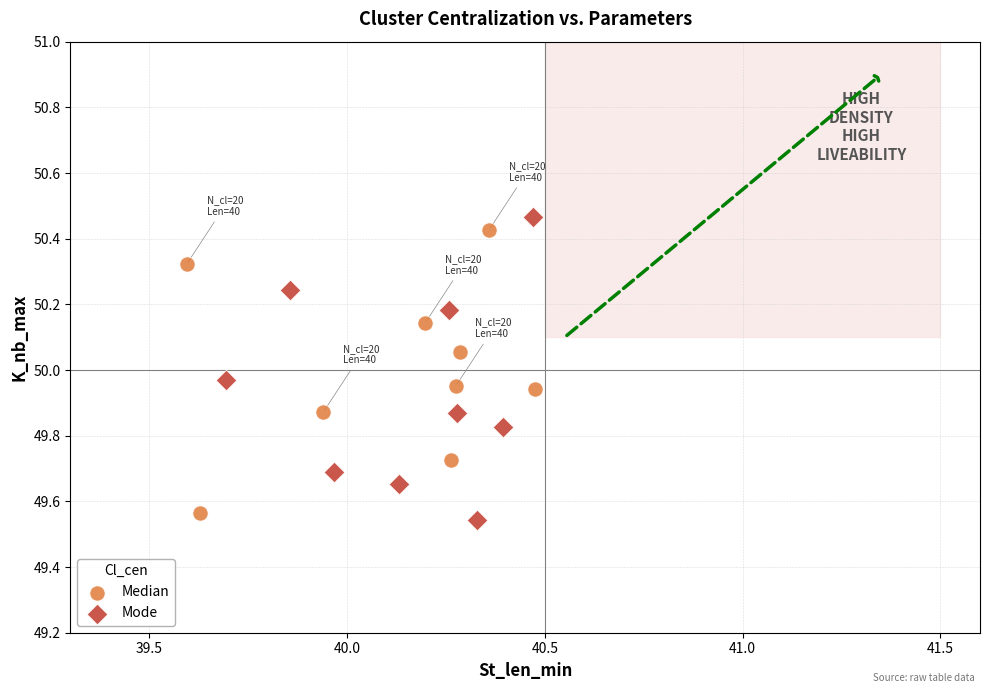

Which series reaches the minimum Y coordinate?

Mode